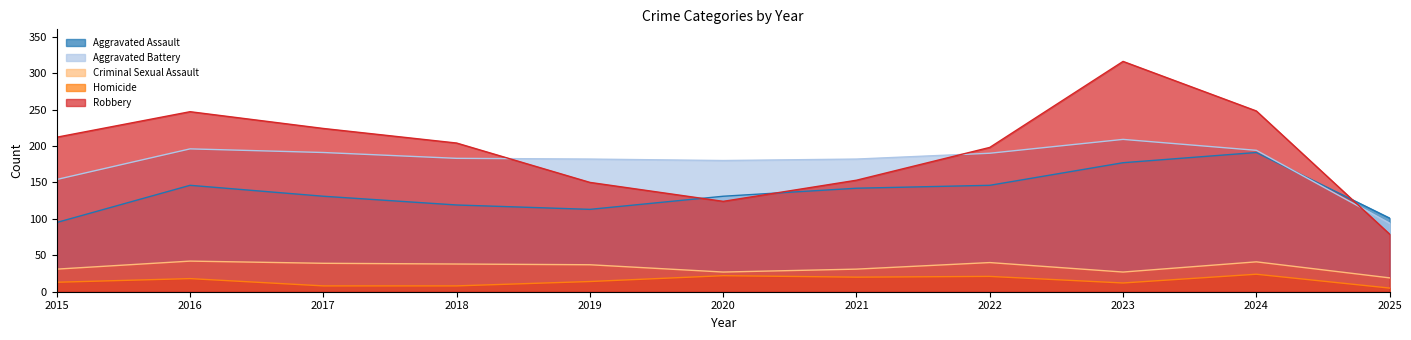

At which category does Robbery reach its first local peak?

2016